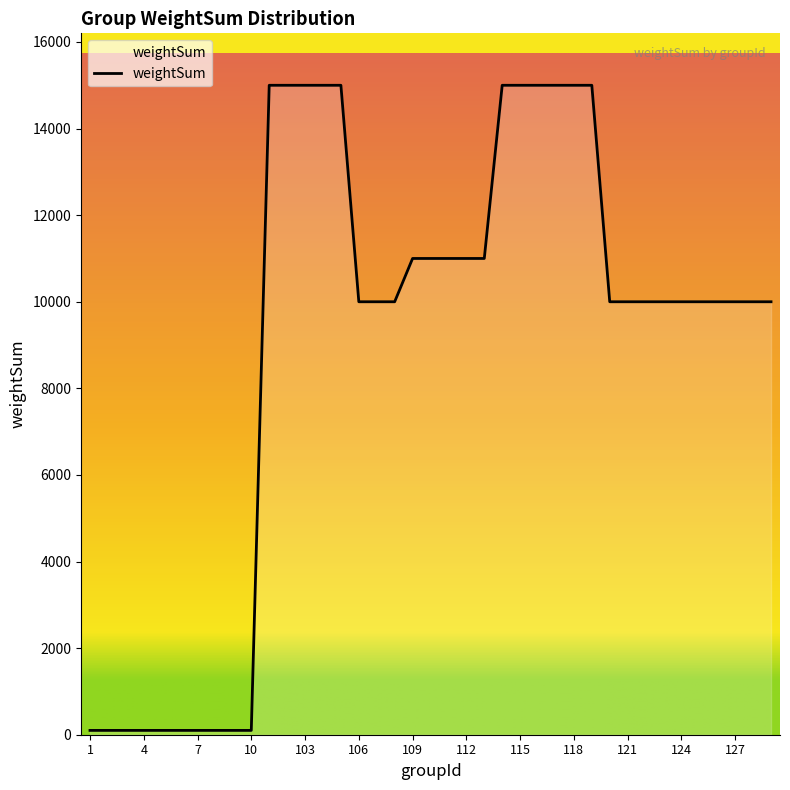

What is the difference between the maximum and second lowest values?

14900